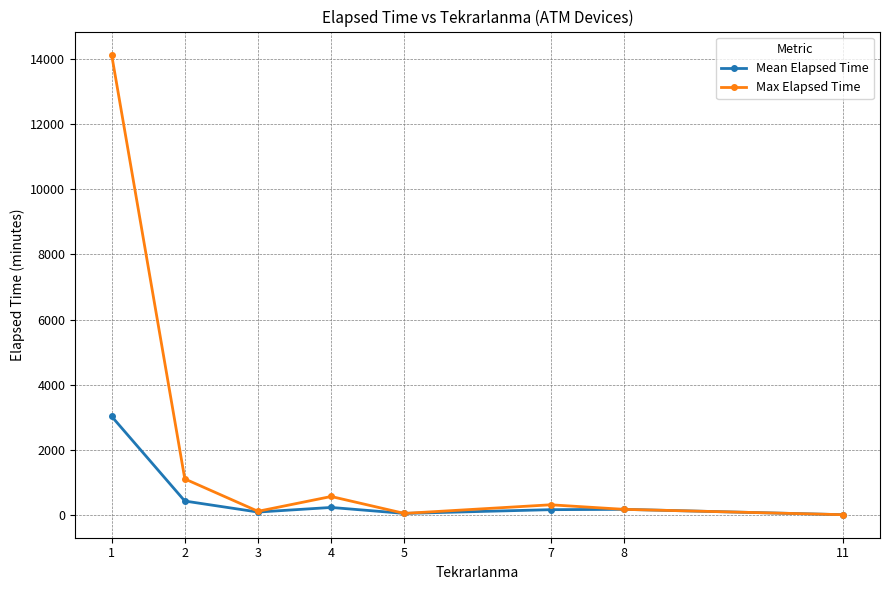

What is the value of the Max Elapsed Time point at the 1st from the left?

14145.0